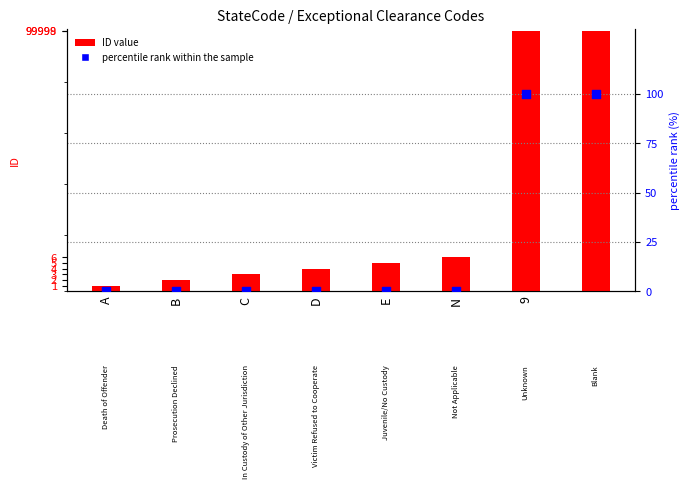

Which series has the largest total across all categories?

ID value